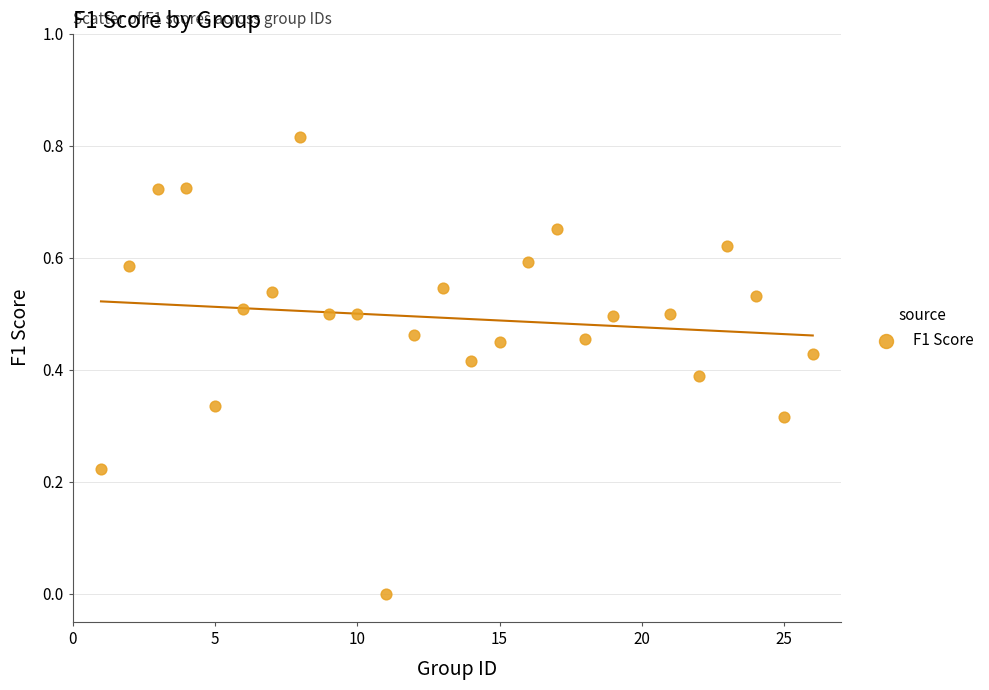

What is the range of X values (max minus min)?

25.0